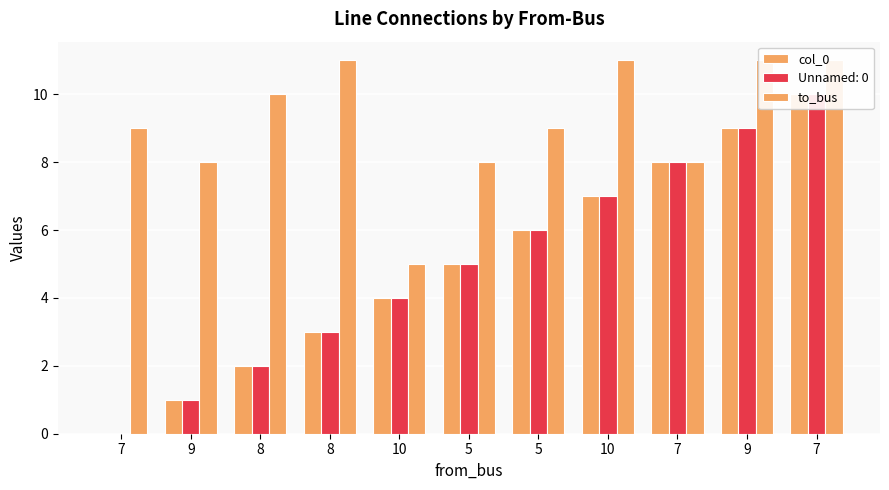

What is the difference between the highest and lowest values at 8?

8